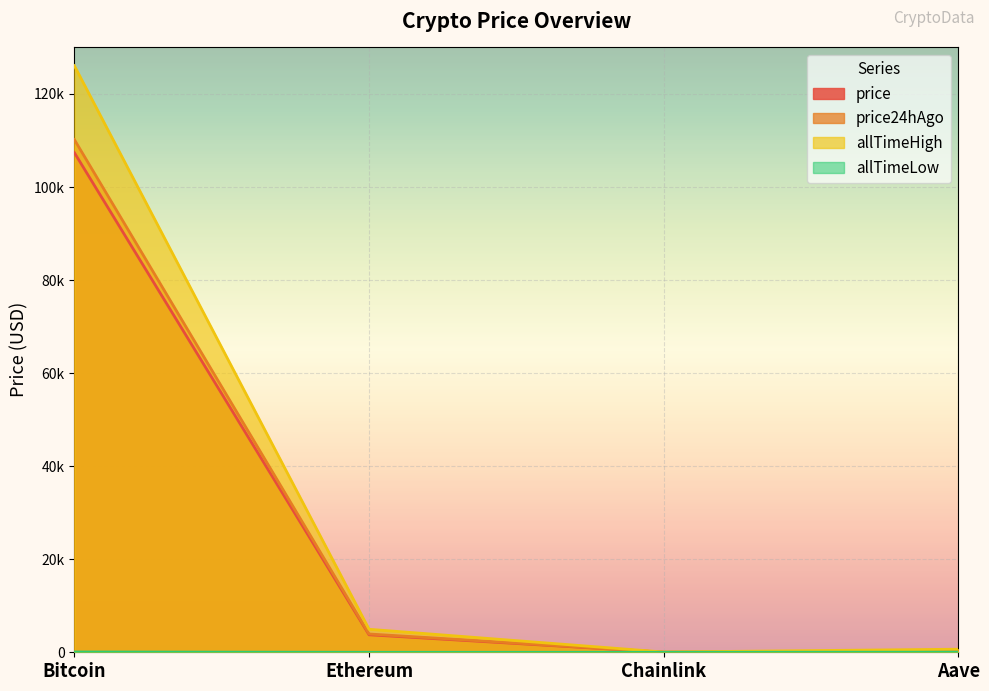

What is the maximum value shown in the chart?

126080.0